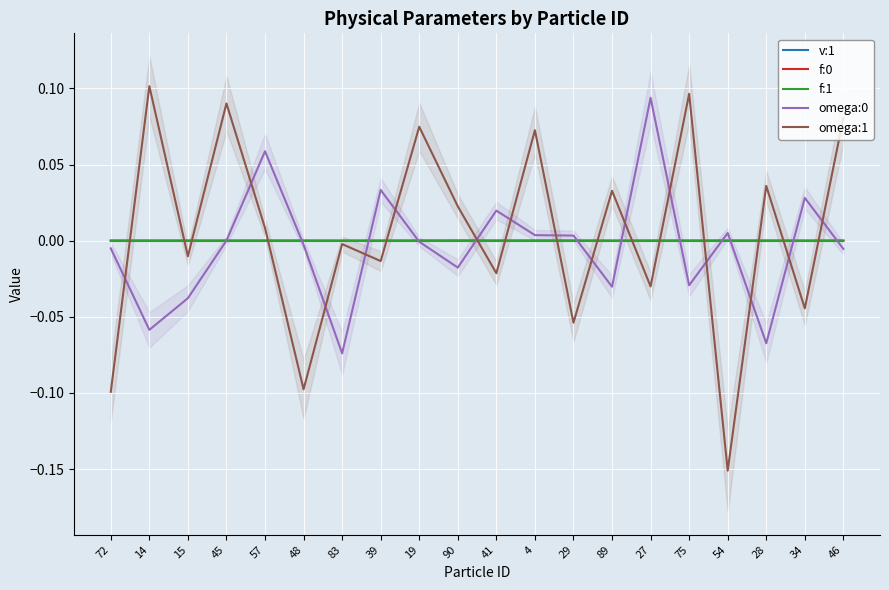

Rank the series at 29 from highest to lowest value.

omega:0, f:1, f:0, v:1, omega:1